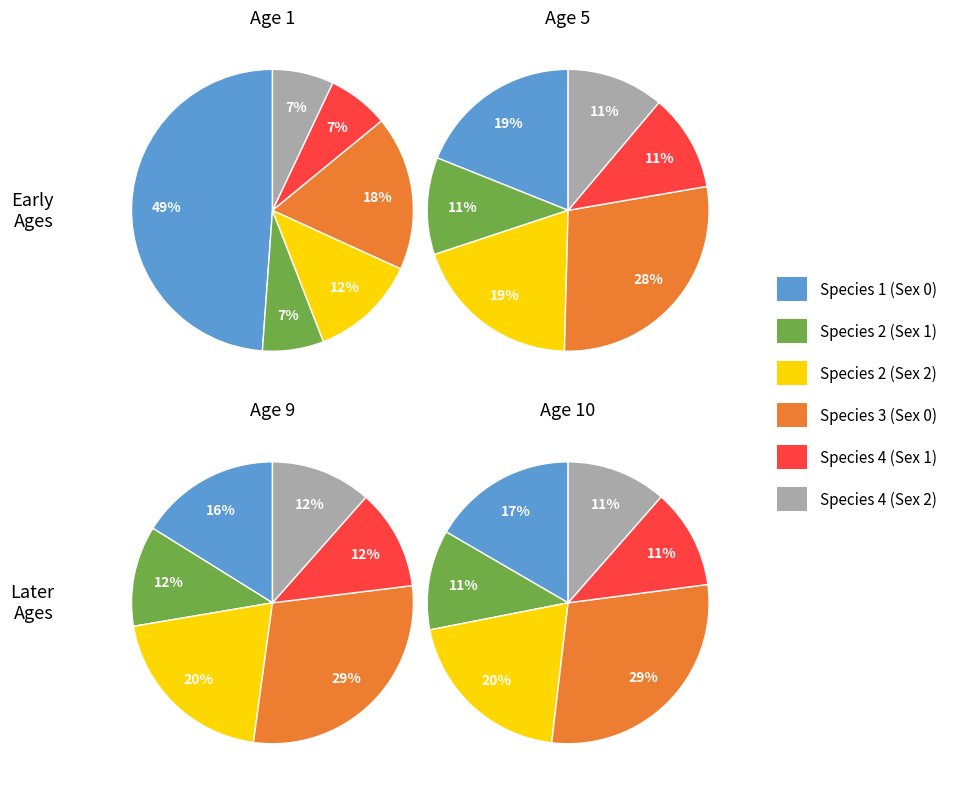

Does any single category account for the majority?

No